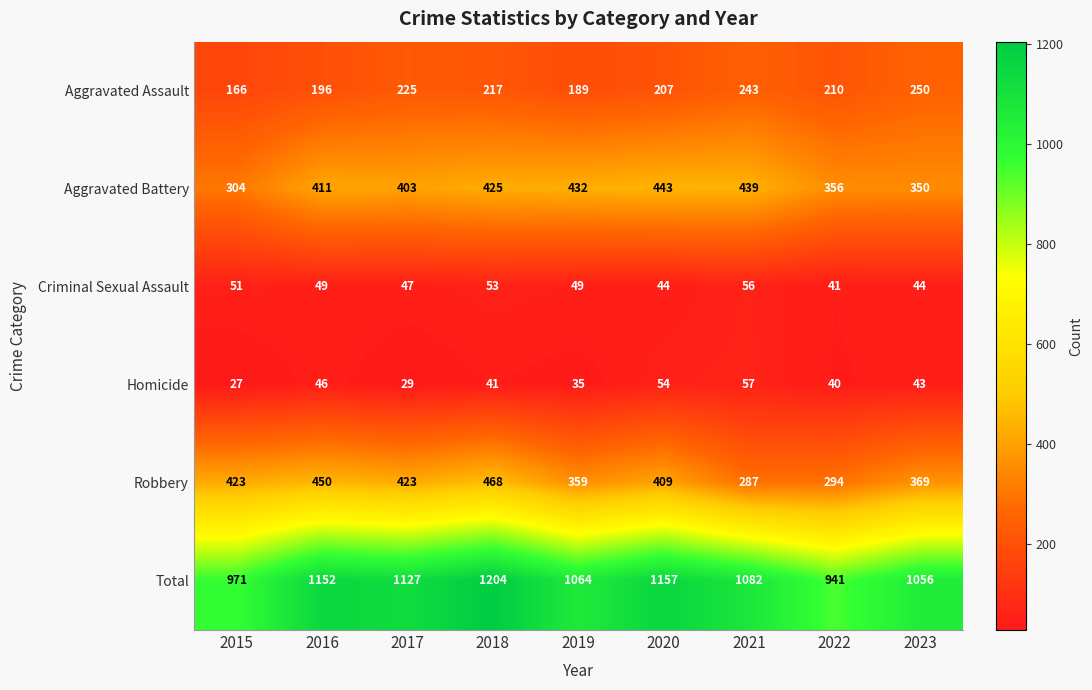

List the series in order of their peak value, lowest first.

Criminal Sexual Assault, Homicide, Aggravated Assault, Aggravated Battery, Robbery, Total